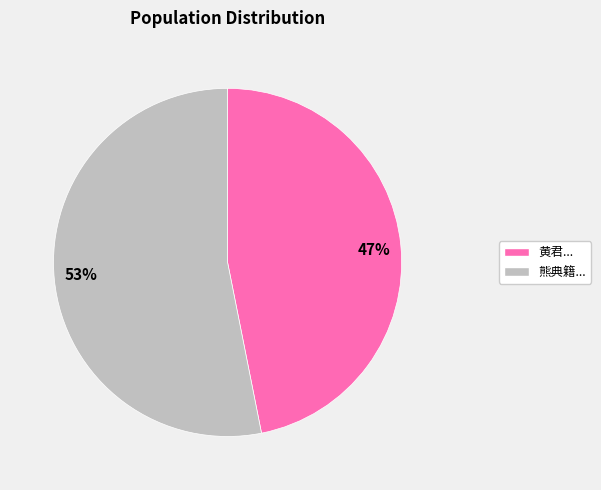

To the nearest percent, what is the average slice percentage?

50%